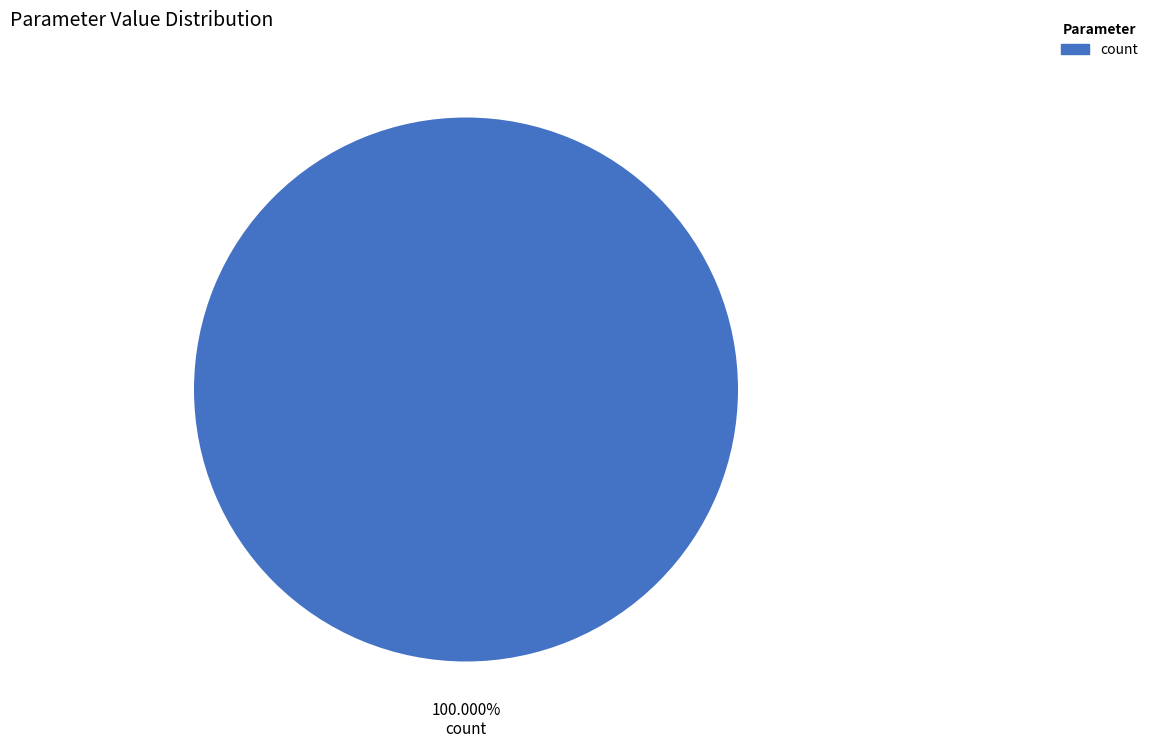

Rank the categories by value from highest to lowest.

count